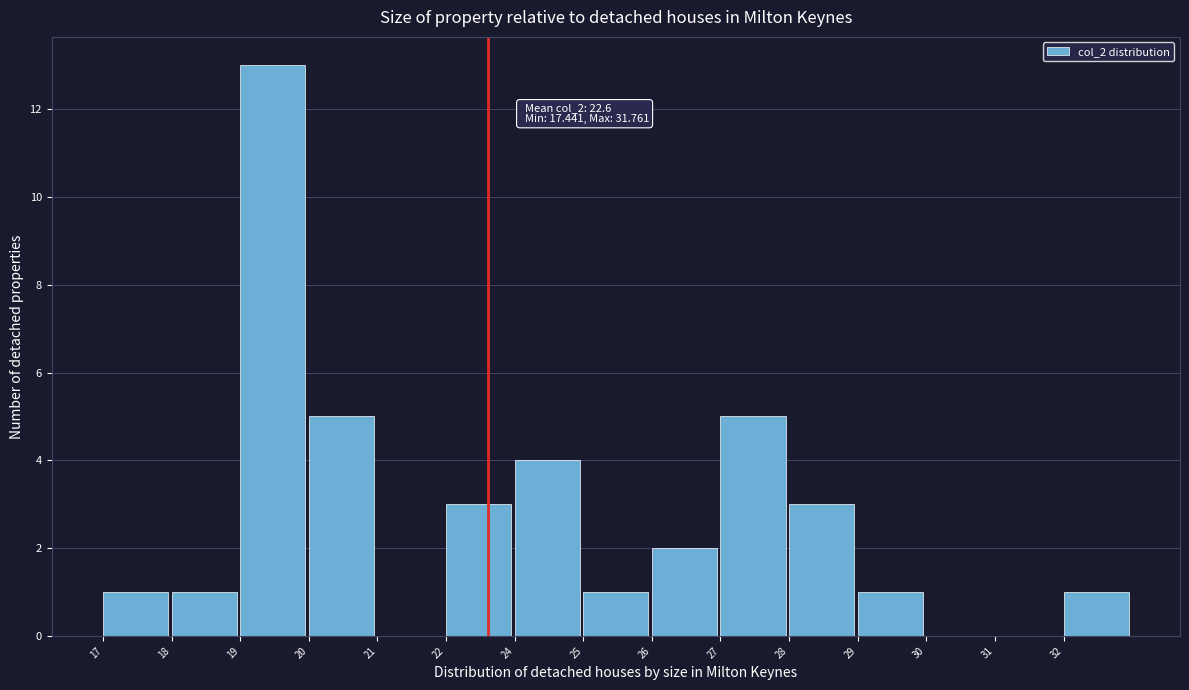

Reading right to left, what are all the values shown in this chart?

32=1	31=0	30=0	29=1	28=3	27=5	26=2	25=1	24=4	22=3	21=0	20=5	19=13	18=1	17=1